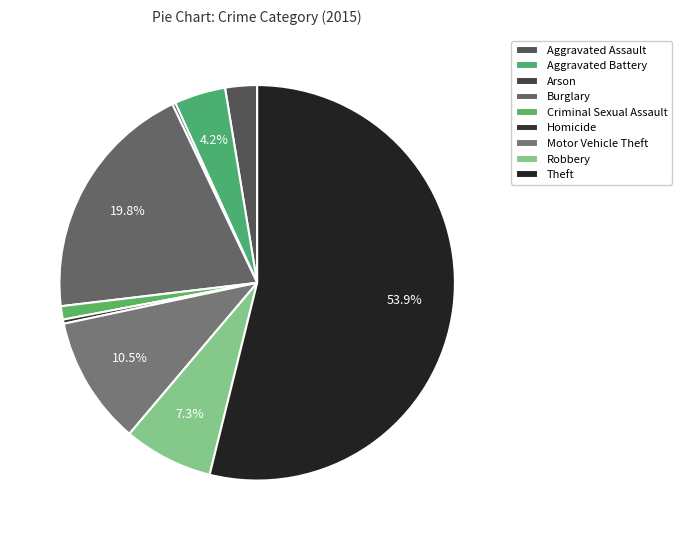

To the nearest percent, what percentage of the pie is Robbery?

7%